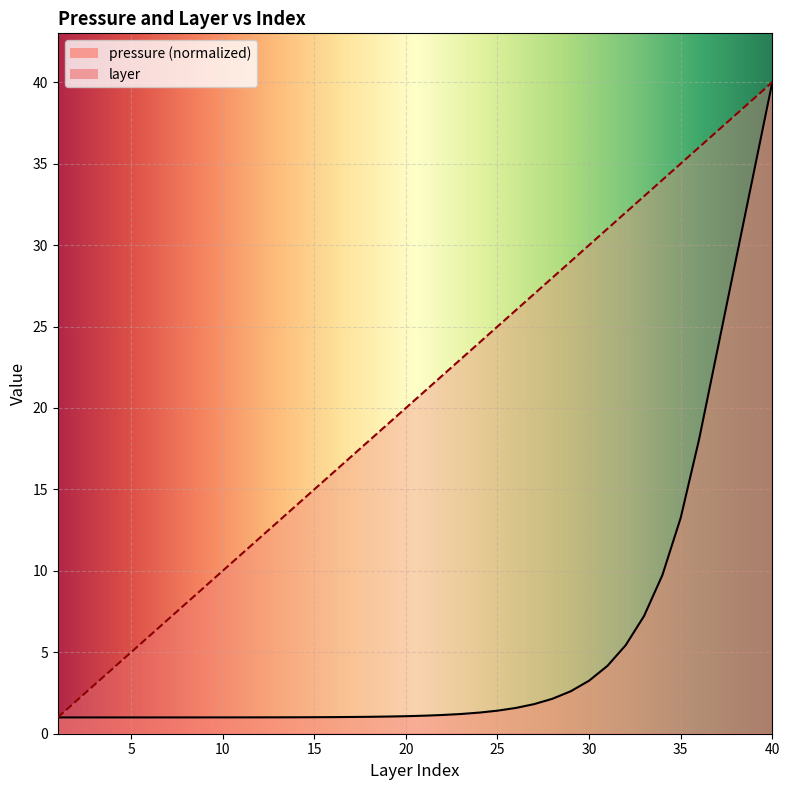

What is the difference between the maximum and second lowest values in the layer series?

38.0